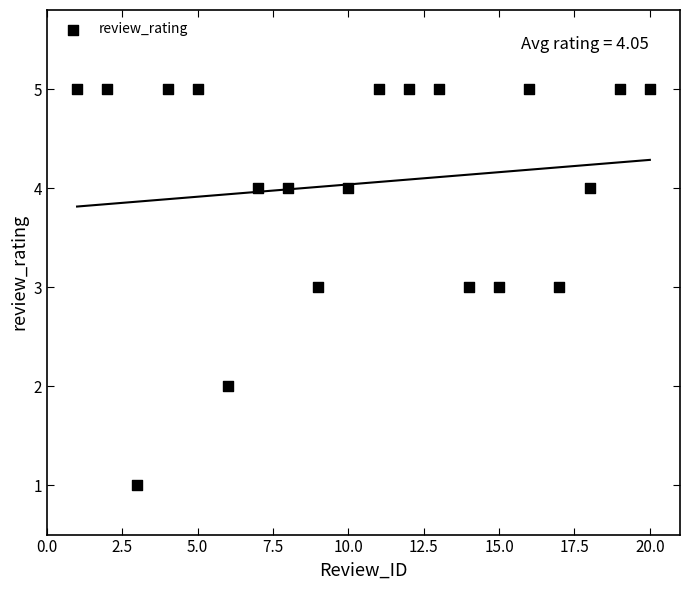

What is the range of X values (max minus min)?

19